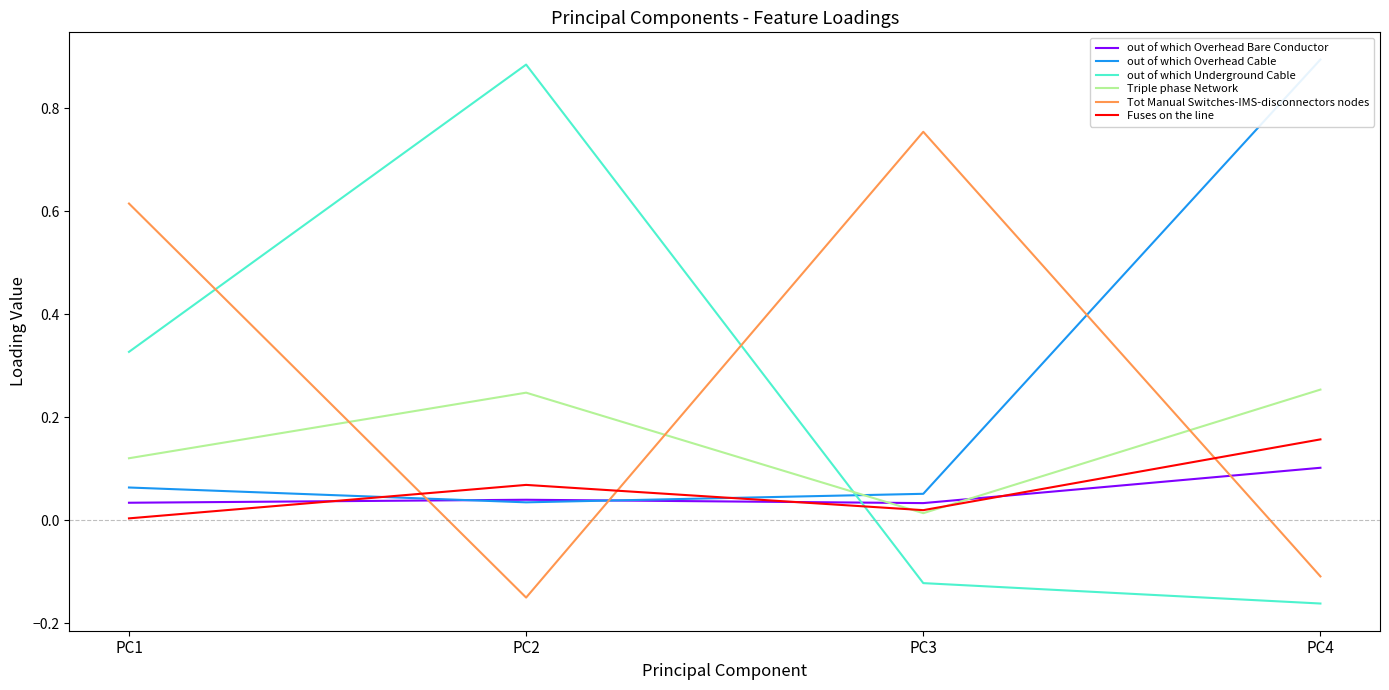

What are all the series names shown in the legend?

out of which Overhead Bare Conductor, out of which Overhead Cable, out of which Underground Cable, Triple phase Network, Tot Manual Switches-IMS-disconnectors nodes, Fuses on the line